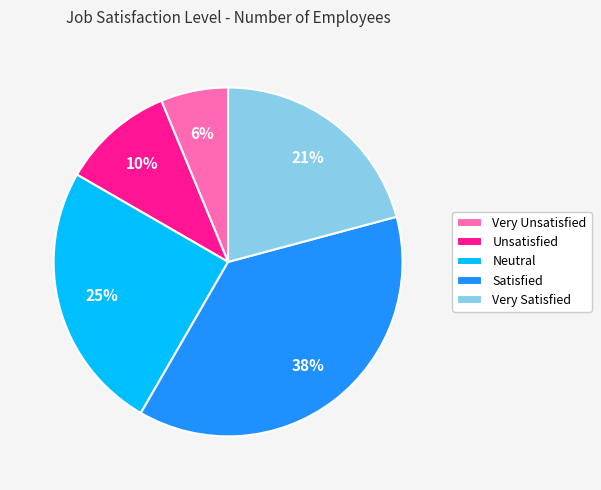

Which slice is the smallest?

Very Unsatisfied